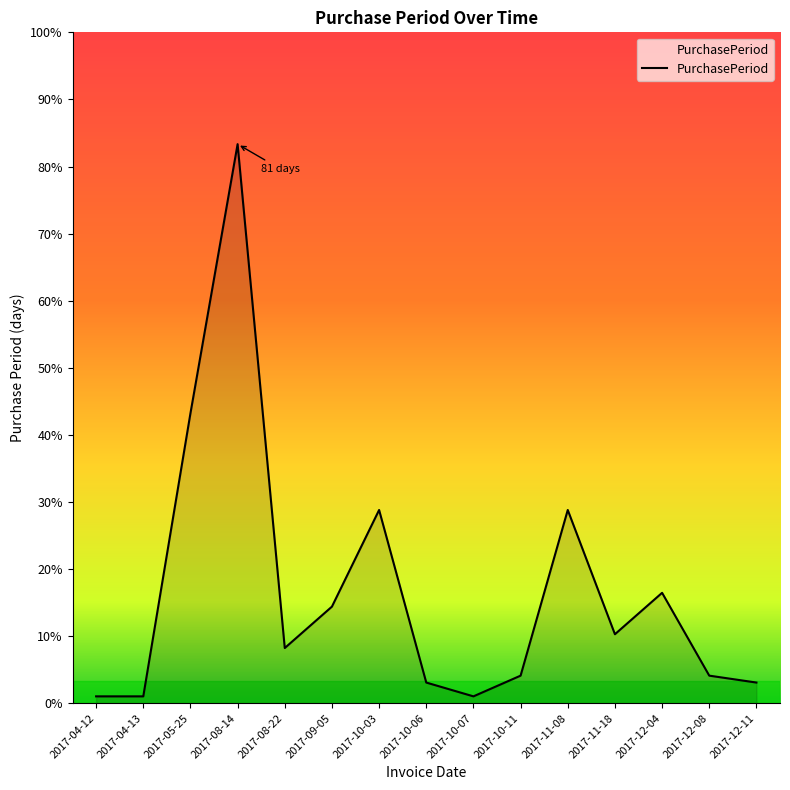

True or false: the data shows 0 at 2017-04-13.

False